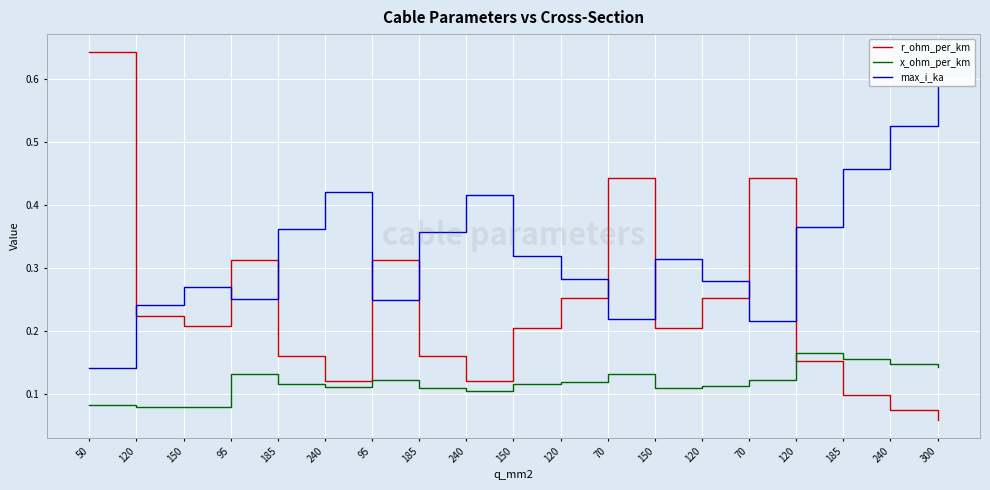

Is it true that max_i_ka equals 0.4 at 120?

True